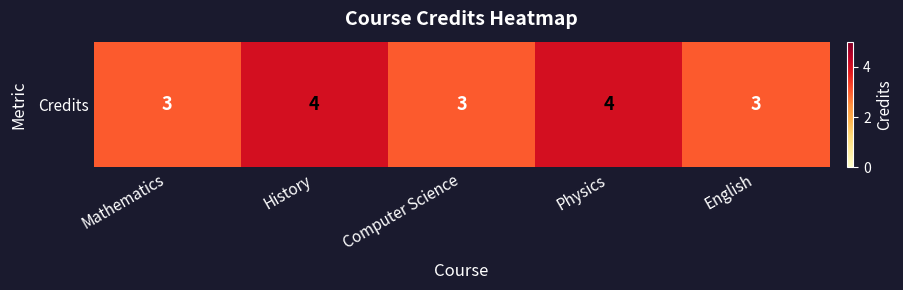

Reading left to right, transcribe all the data shown in this chart.

Mathematics=3	History=4	Computer Science=3	Physics=4	English=3